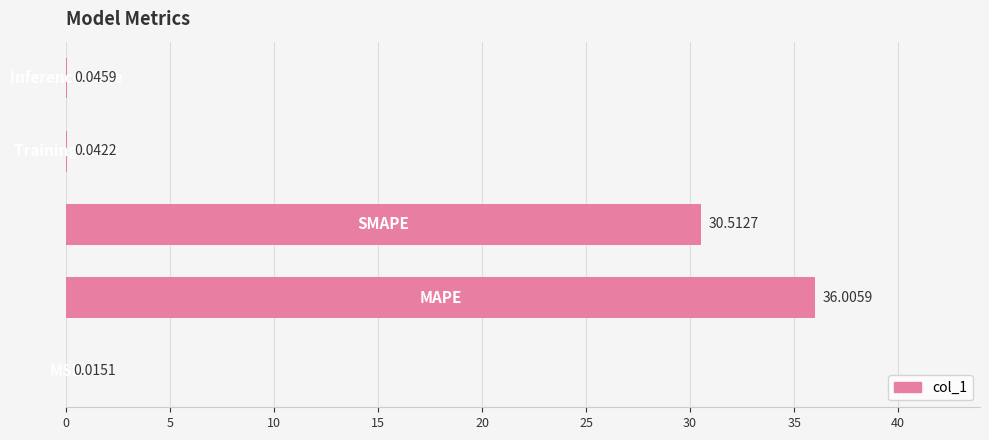

What is the average value?

13.3